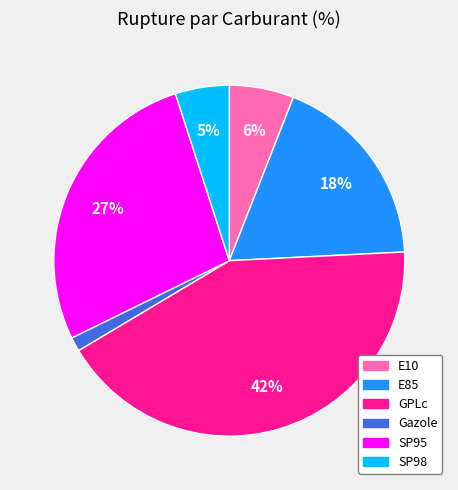

Is GPLc the majority of the pie?

No